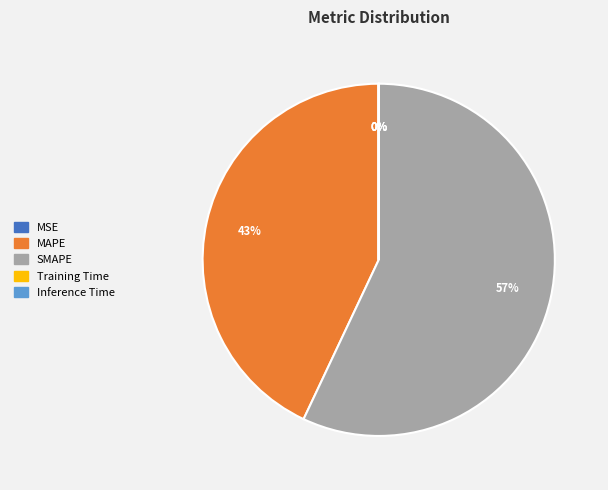

Combined, do SMAPE and MAPE account for over 50%?

Yes